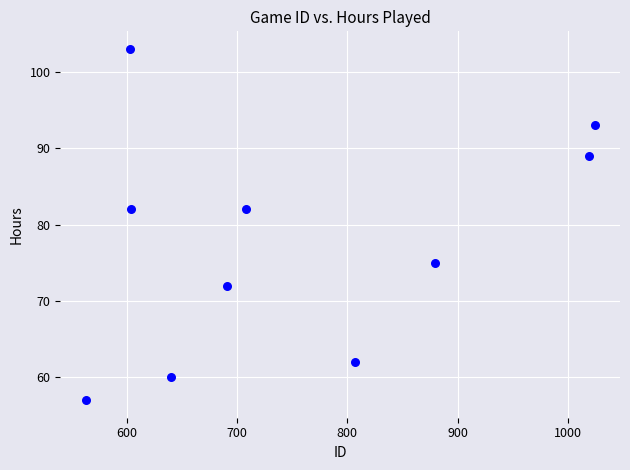

What is the average X value?

754